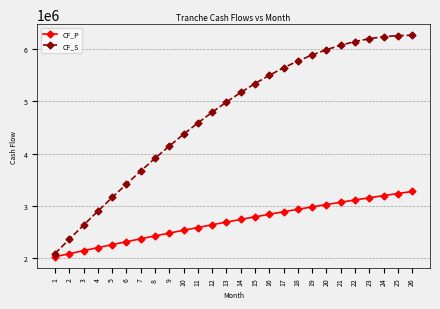

True or false: CF_P and CF_S intersect in this chart.

False